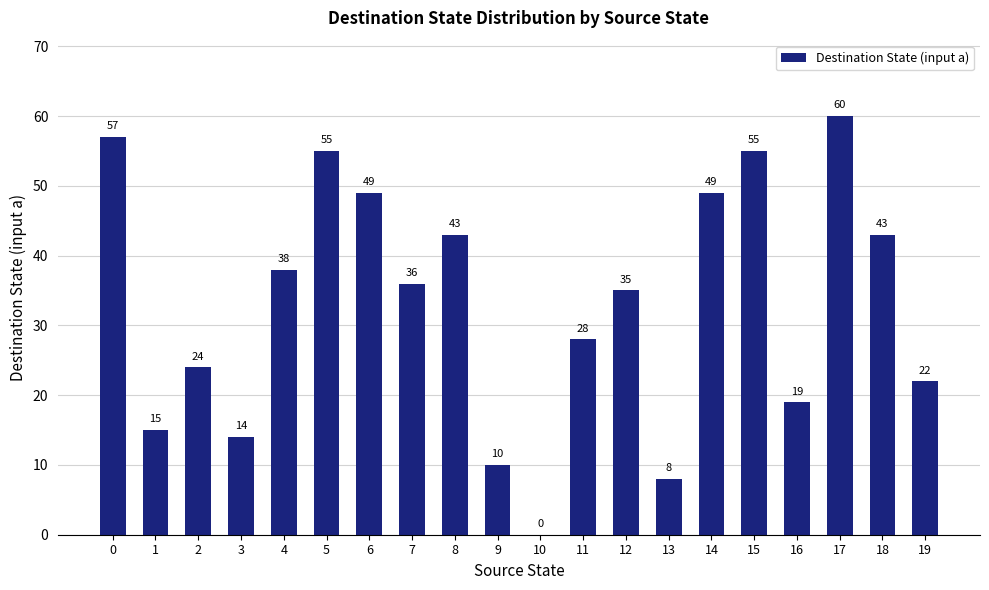

Approximately how many times larger is the value at 15 compared to 4?

1.4